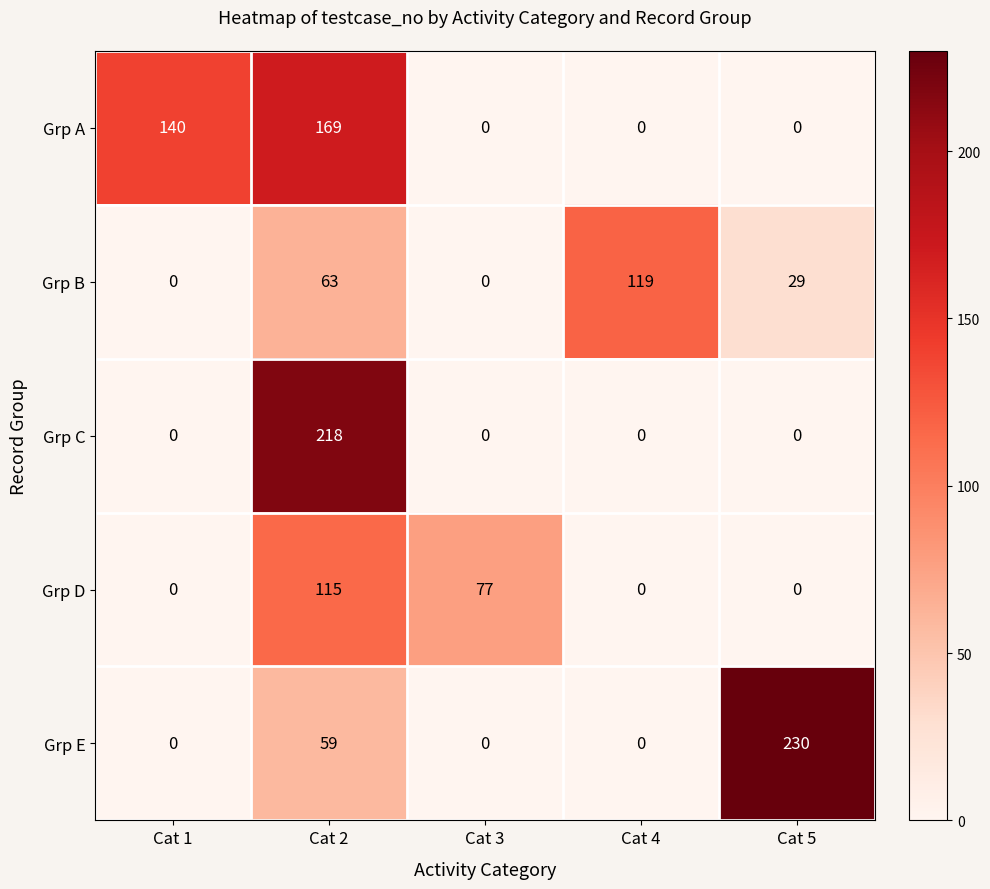

What is the difference between the Grp A values at Cat 2 and Cat 4?

169